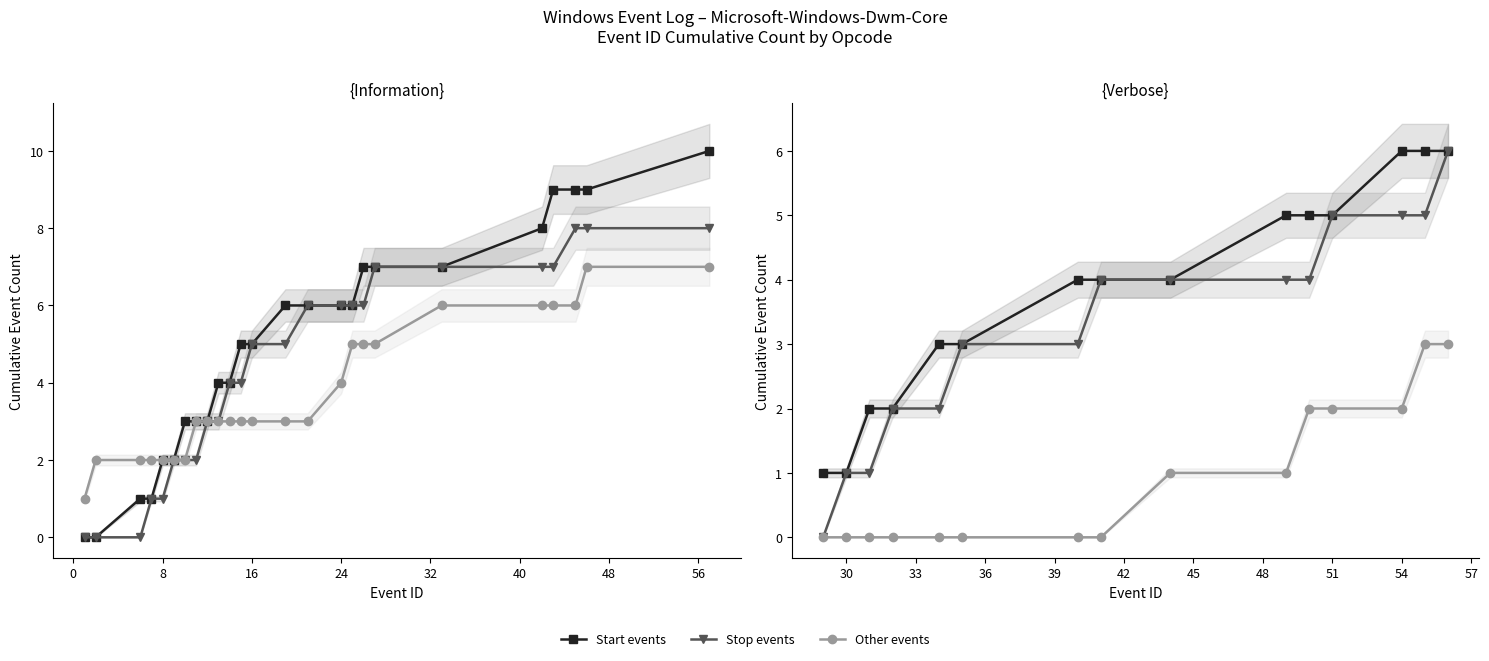

Count the Other events values in the range 0 to 2.

13